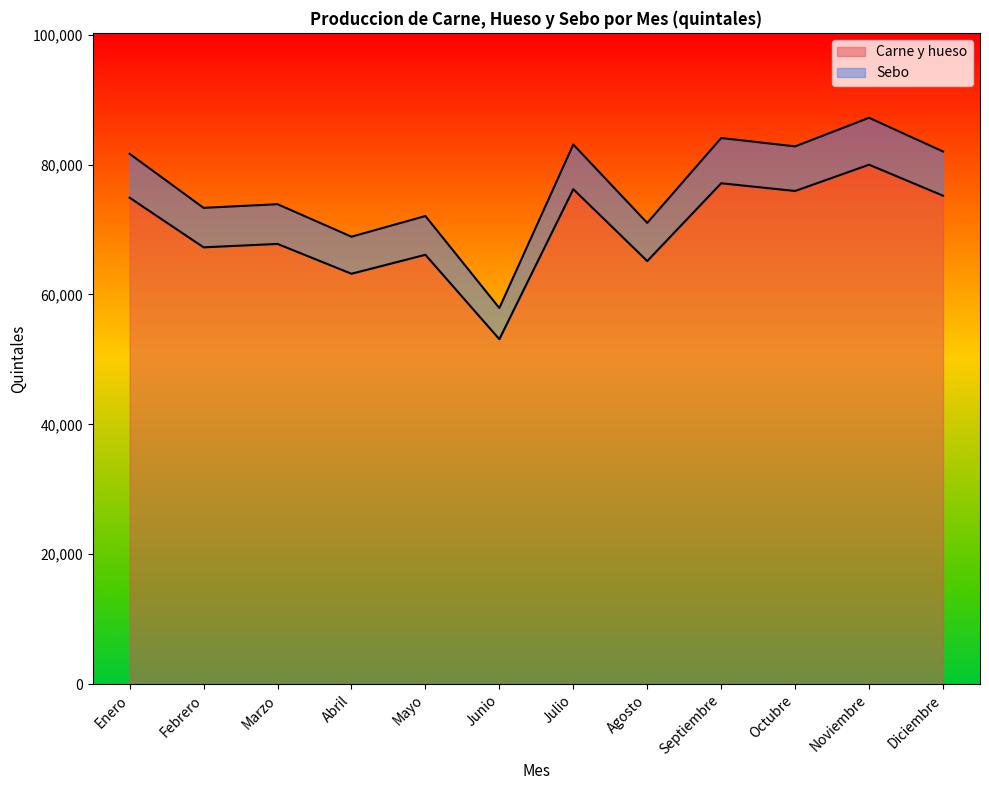

At which category is the sum across all series the highest?

Noviembre